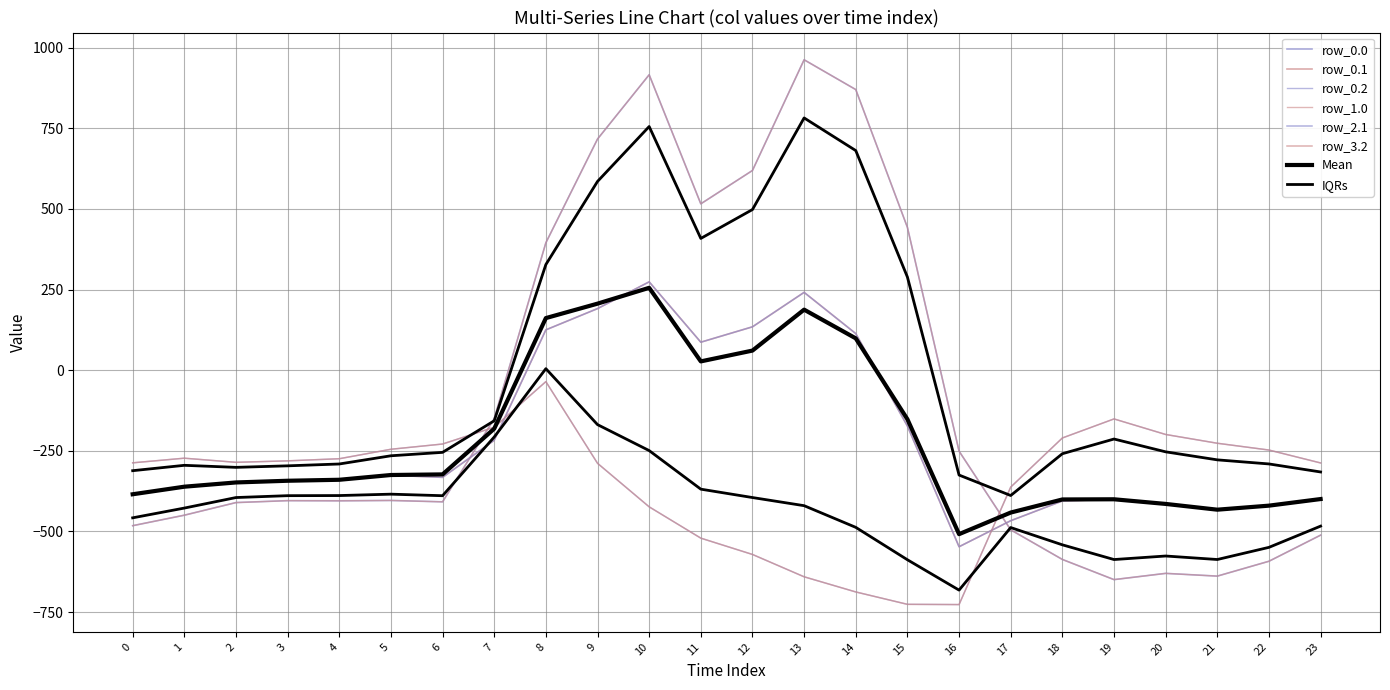

What is the approximate value of row_0.2 at 7?

-176.6